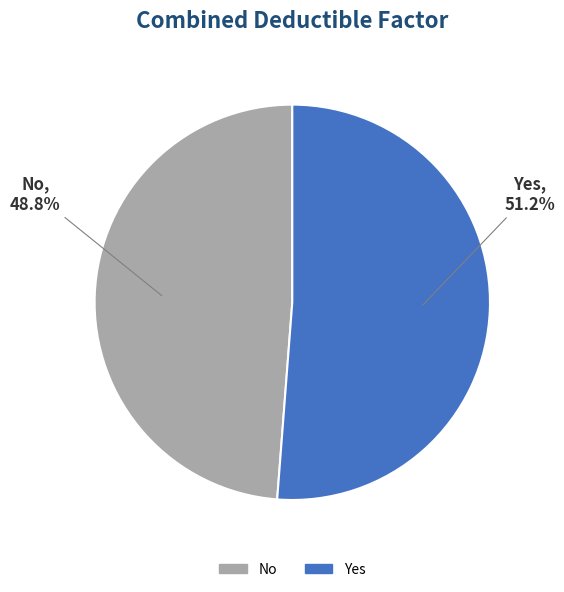

What is the total percentage of Yes and No?

100.0%